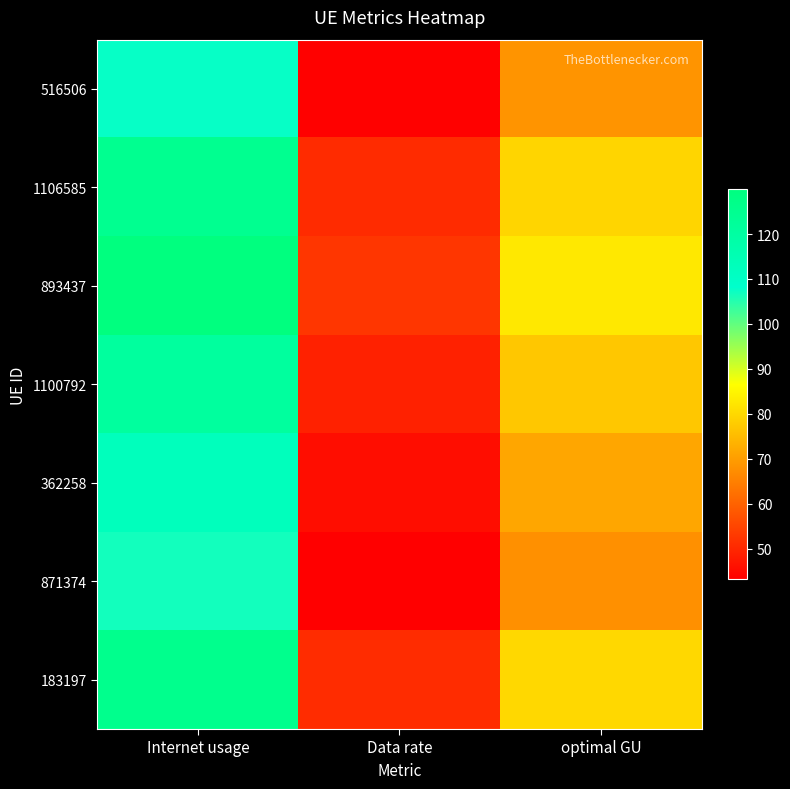

Reading left to right, extract all data points from this chart.

516506: Internet usage=107.7	Data rate=43.6	optimal GU=68.5
1106585: Internet usage=125.1	Data rate=50.6	optimal GU=79.6
893437: Internet usage=129.9	Data rate=52.6	optimal GU=82.7
1100792: Internet usage=121.2	Data rate=49.1	optimal GU=77.1
362258: Internet usage=112.5	Data rate=45.6	optimal GU=71.6
871374: Internet usage=106.6	Data rate=43.2	optimal GU=67.8
183197: Internet usage=125.7	Data rate=50.9	optimal GU=80.0